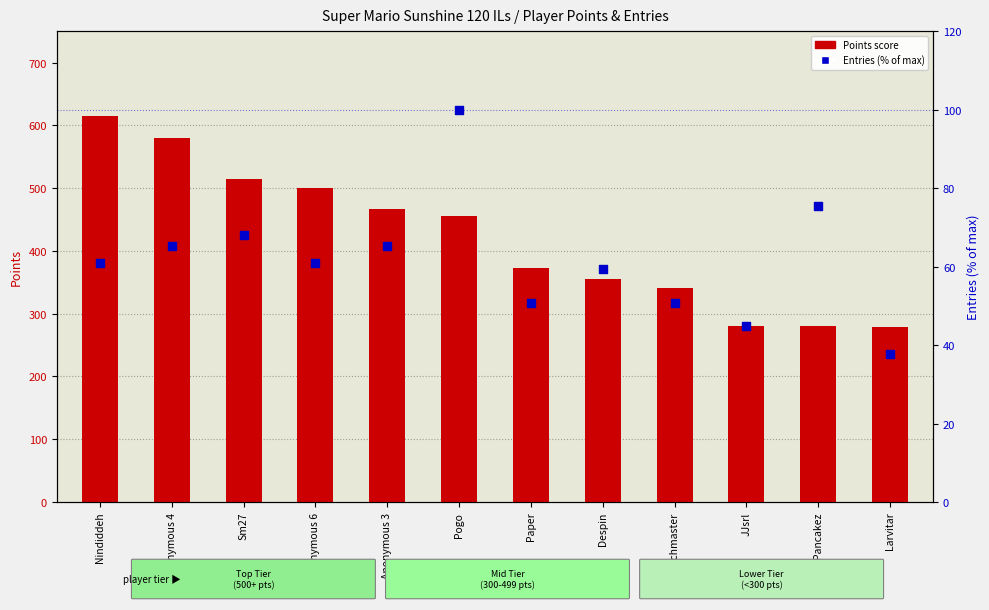

Which series has the widest spread of Y values?

Points